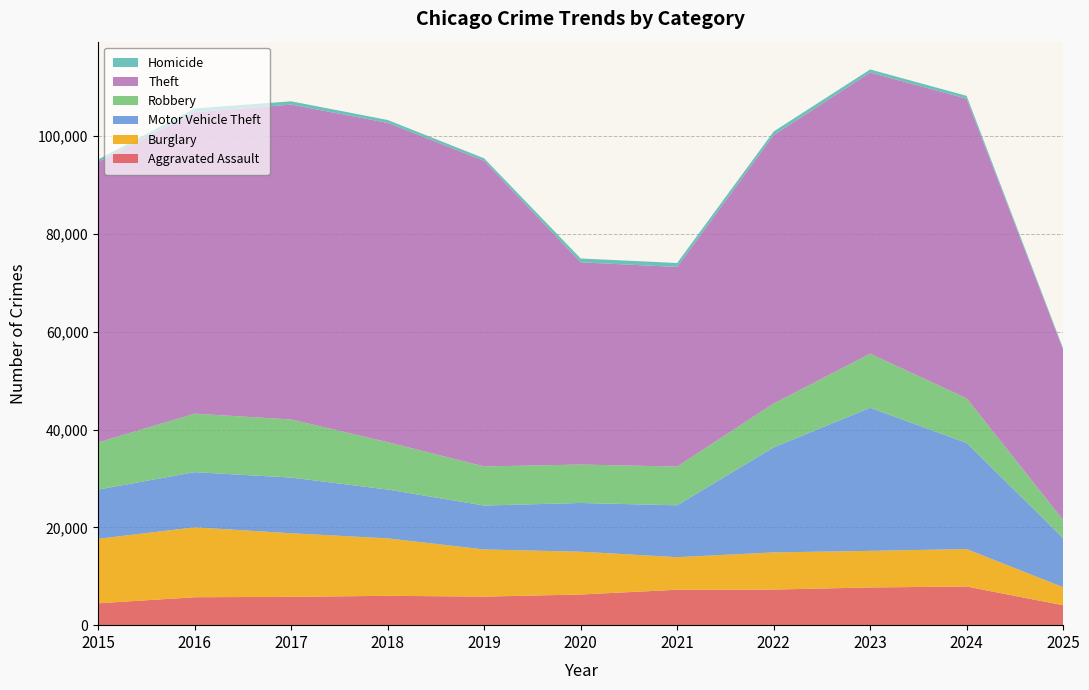

Reading left to right, what are all the values shown in this chart?

Aggravated Assault: 2015=4480	2016=5713	2017=5793	2018=6002	2019=5842	2020=6265	2021=7242	2022=7281	2023=7712	2024=7903	2025=4075
Burglary: 2015=13184	2016=14289	2017=13001	2018=11747	2019=9639	2020=8758	2021=6661	2022=7594	2023=7485	2024=7652	2025=3688
Motor Vehicle Theft: 2015=10068	2016=11285	2017=11380	2018=9985	2019=8978	2020=9962	2021=10605	2022=21472	2023=29255	2024=21707	2025=10040
Robbery: 2015=9638	2016=11960	2017=11881	2018=9681	2019=7995	2020=7855	2021=7920	2022=8964	2023=11052	2024=9119	2025=3702
Theft: 2015=57353	2016=61625	2017=64386	2018=65290	2019=62498	2020=41350	2021=40820	2022=54899	2023=57490	2024=61259	2025=34845
Homicide: 2015=496	2016=786	2017=672	2018=588	2019=499	2020=787	2021=806	2022=729	2023=632	2024=588	2025=247